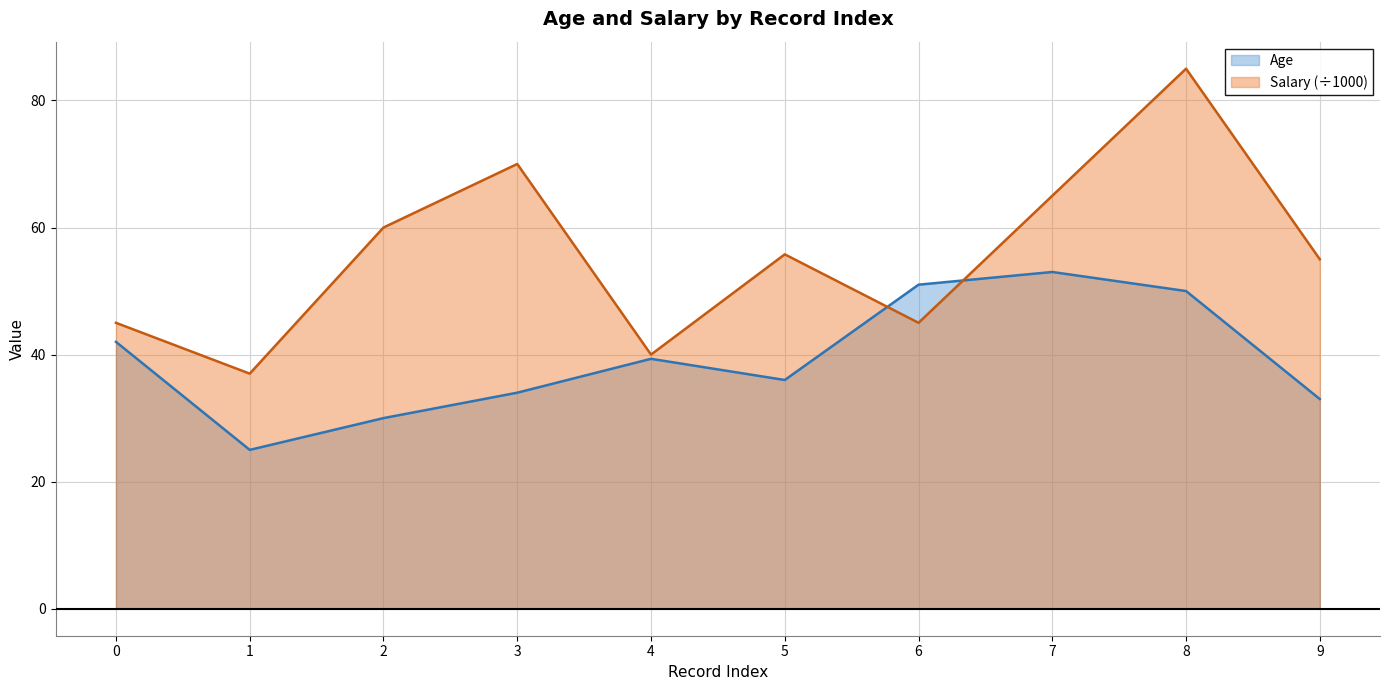

True or false: Salary has more than 2 points higher than both neighbors.

True